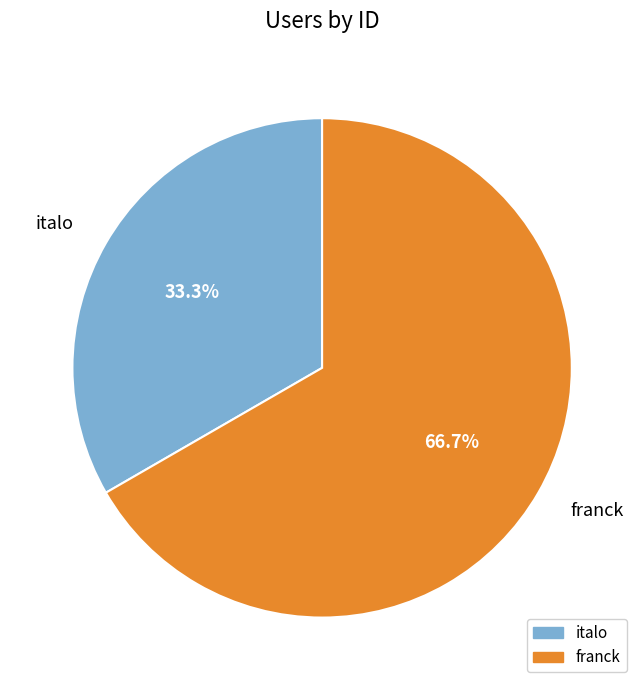

Is it true that franck is 67% of the pie?

True